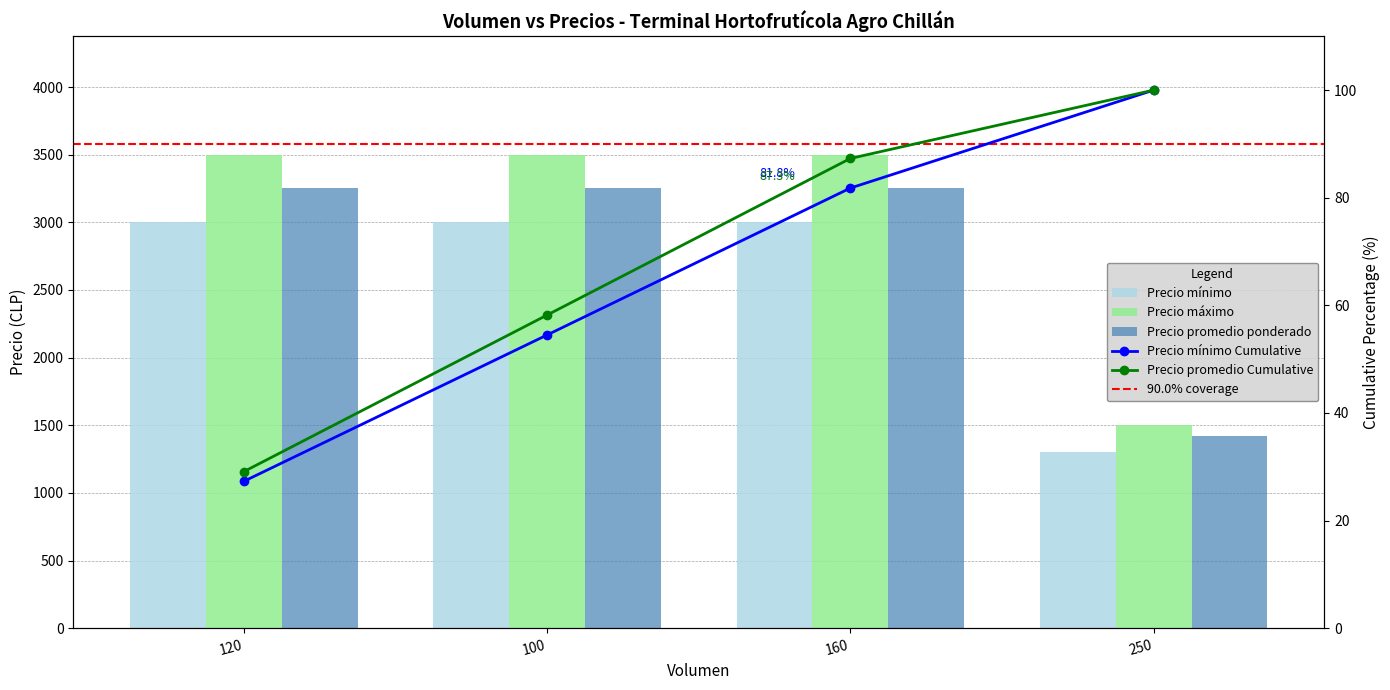

Which category has the highest value in the Precio máximo series?

120